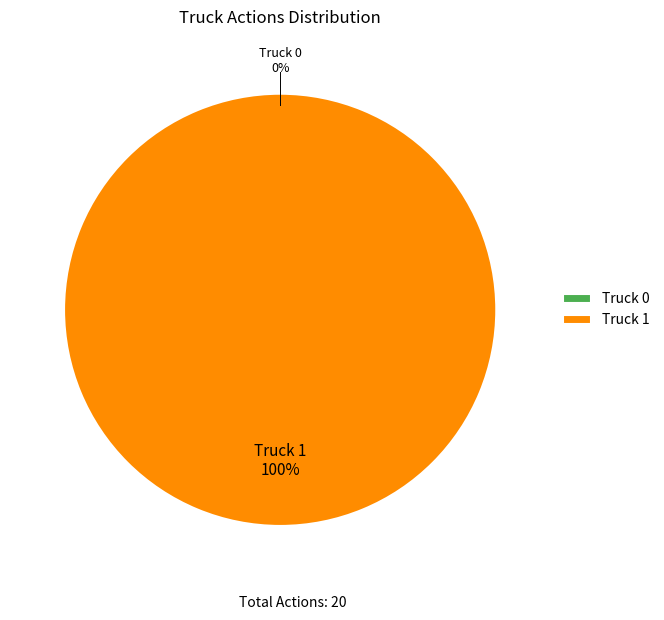

Count the number of slices in the pie.

2